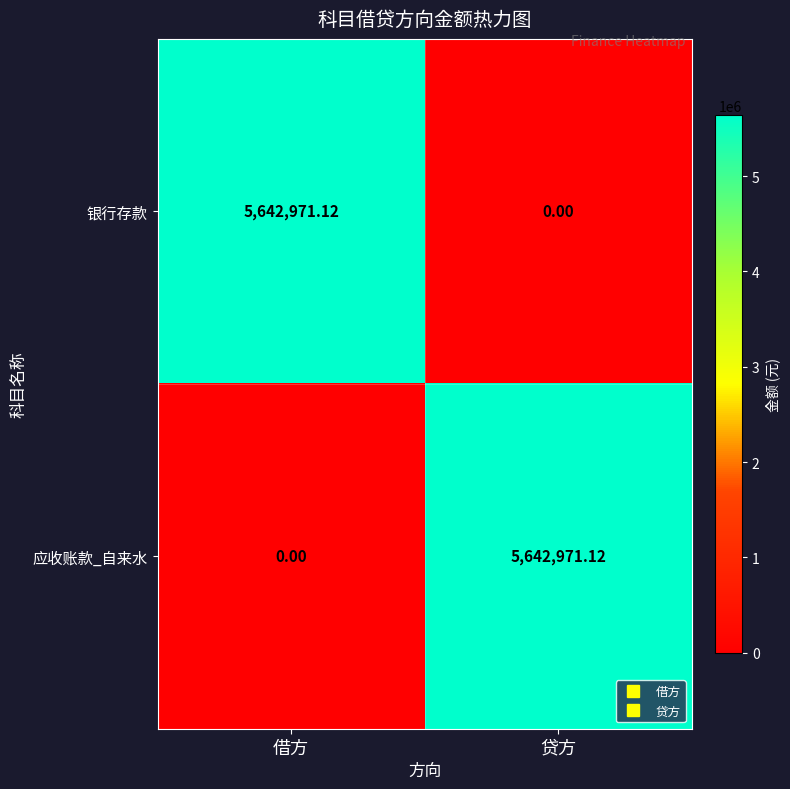

At how many categories does at least one series exceed 5515124?

2